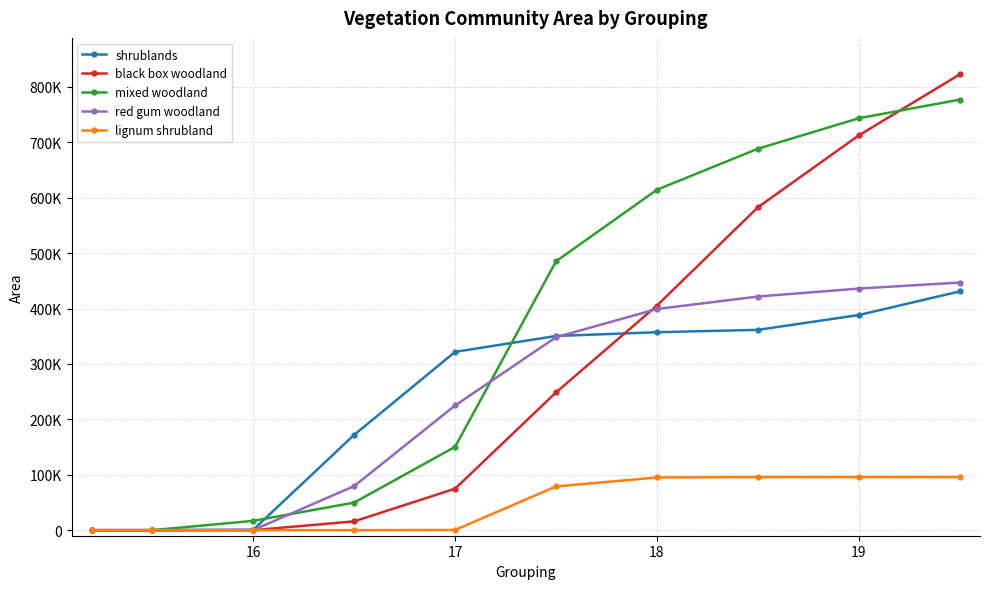

Does the chart have visible grid lines?

Yes